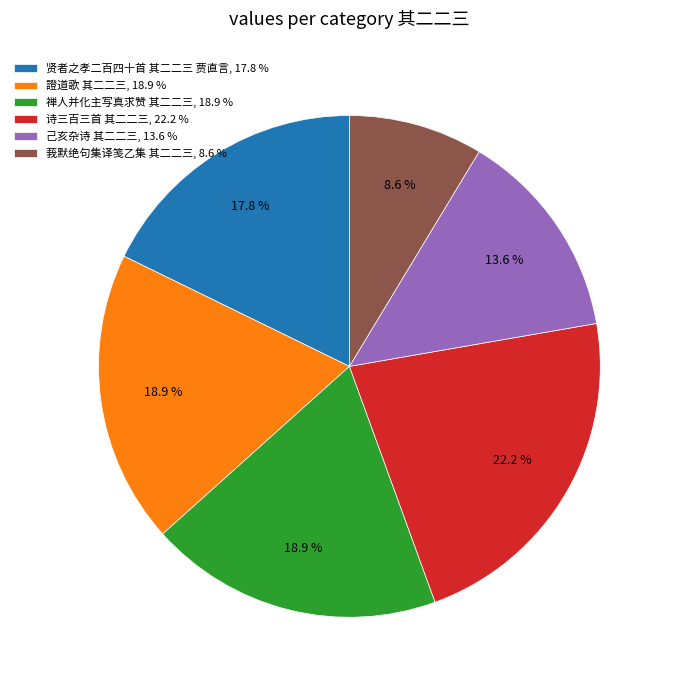

Is 贤者之孝二百四十首 其二二三 贾直言 the majority of the pie?

No